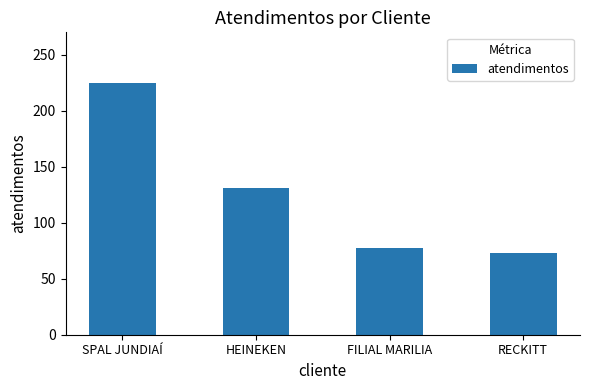

What is the approximate value at HEINEKEN, to the nearest 5?

130